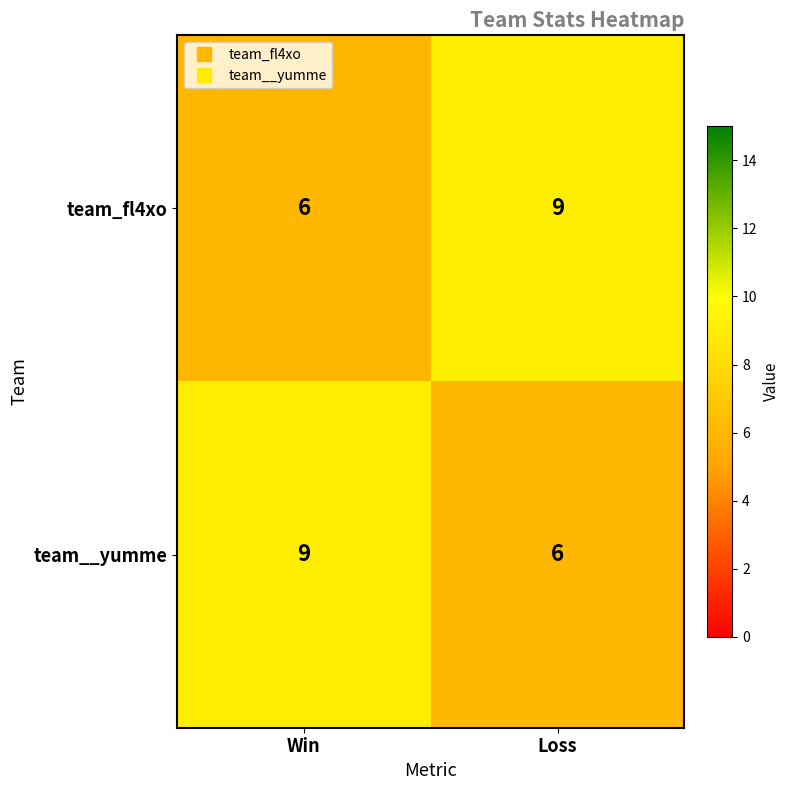

At which label does team_fl4xo reach its peak?

Loss